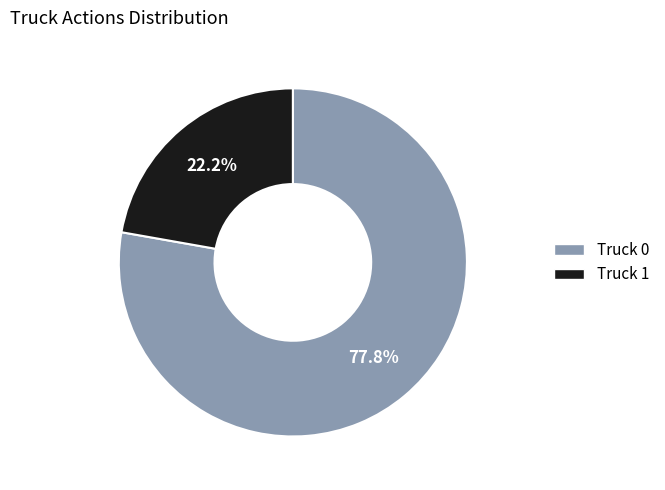

To the nearest percent, what percentage of the pie is Truck 0?

78%